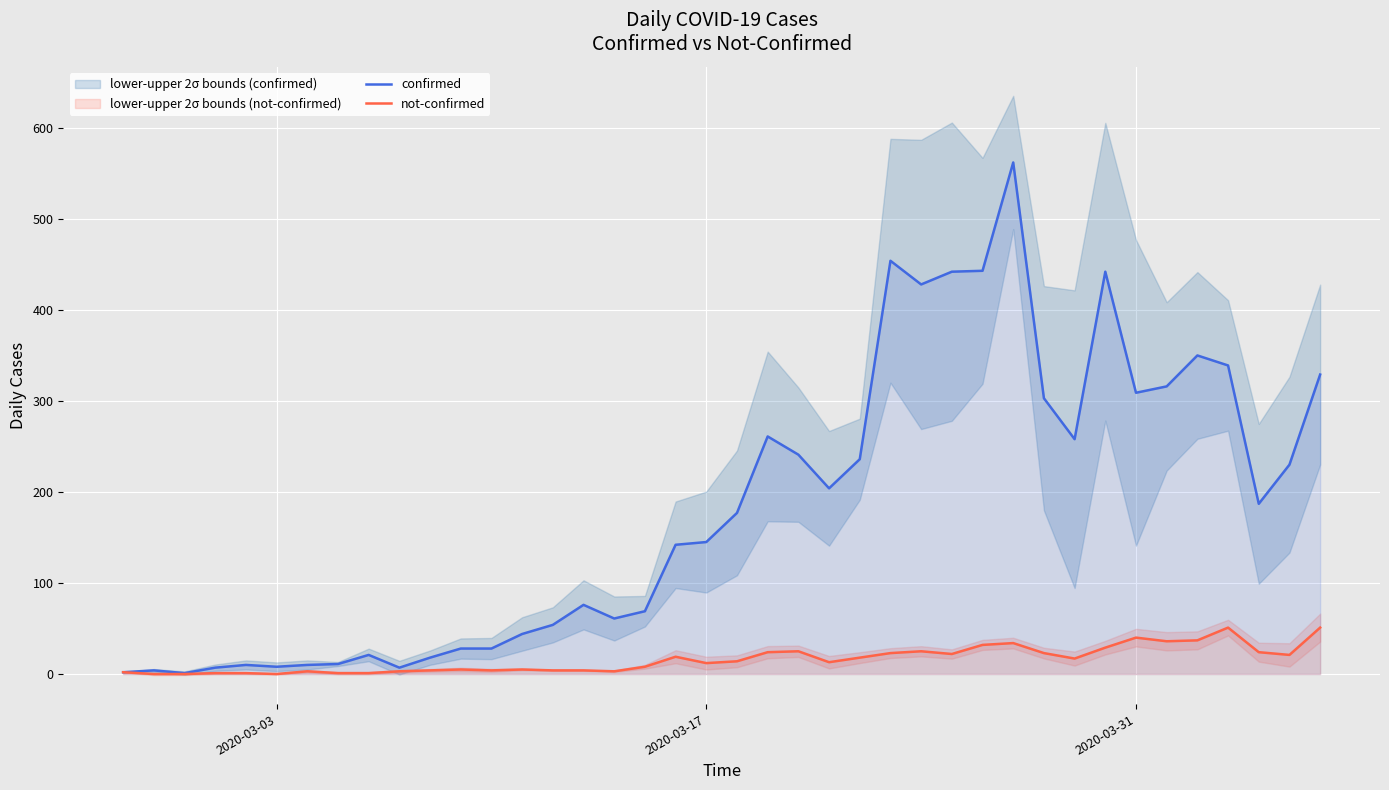

What is the maximum value for confirmed?

562